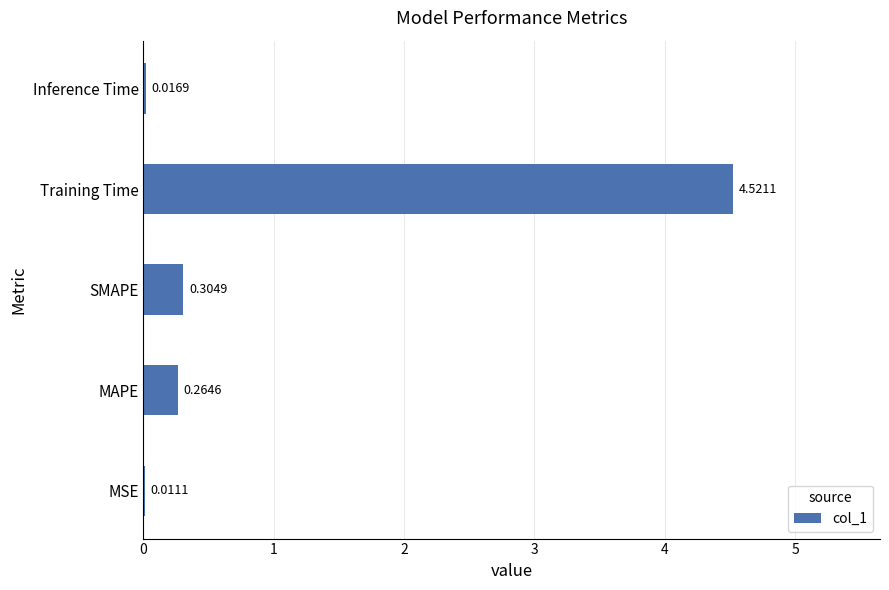

Where is the data nearest to the value 2?

SMAPE